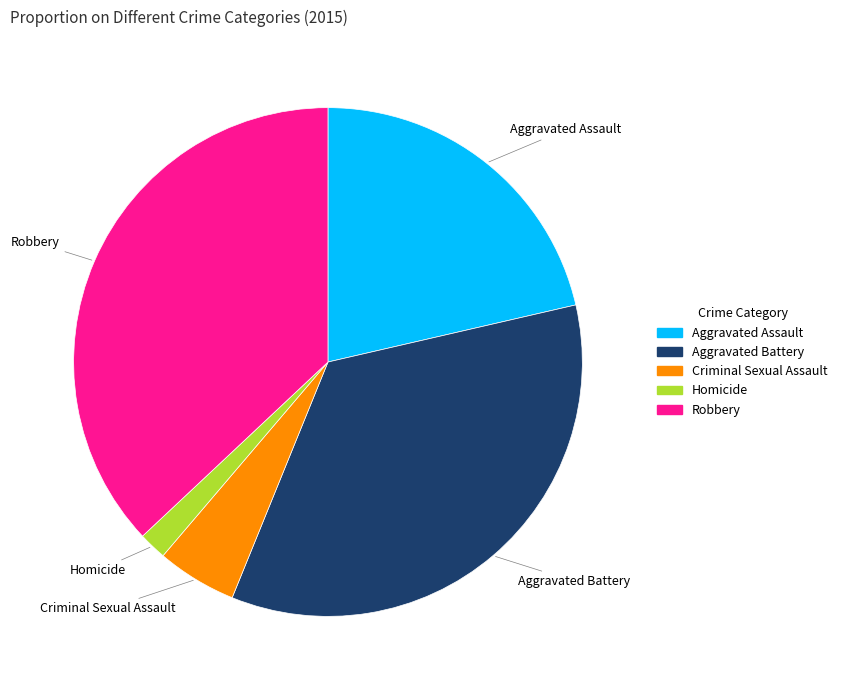

The Aggravated Assault slice represents 21% of the pie. True or false?

True